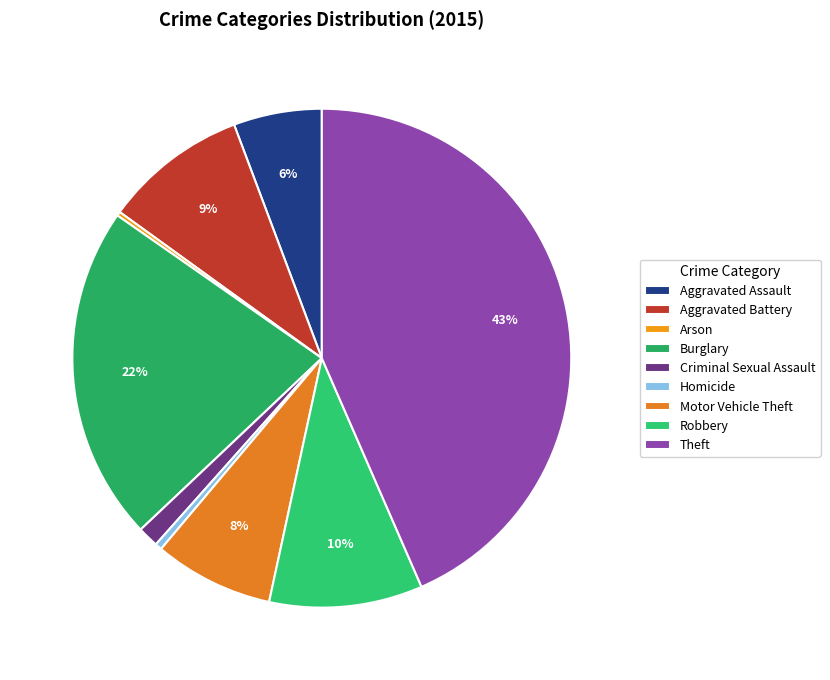

What is the largest slice in the pie chart?

Theft